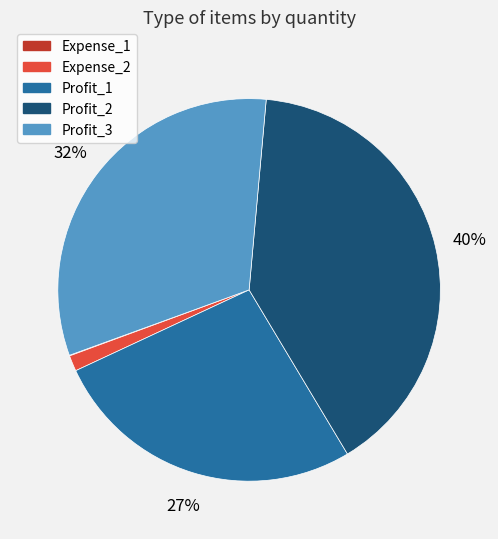

What percentage is the Profit_3 slice, to the nearest percent?

32%